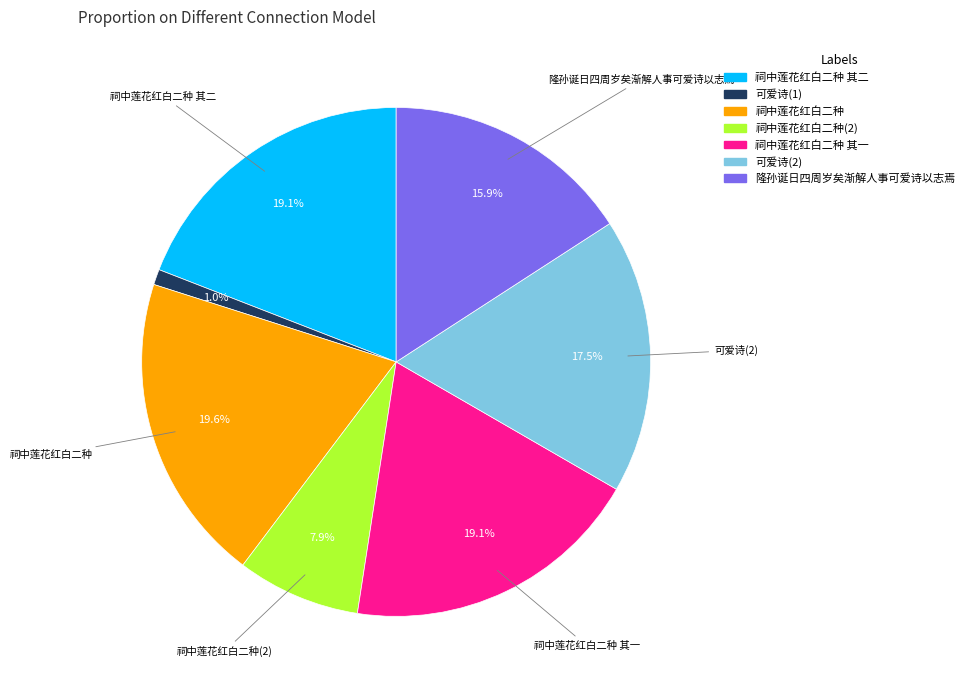

Is there a majority slice in this chart?

No